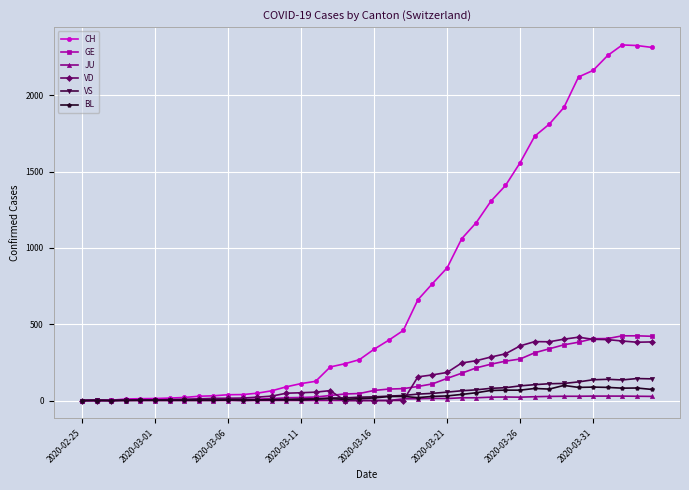

Which series has the largest total across all categories?

CH